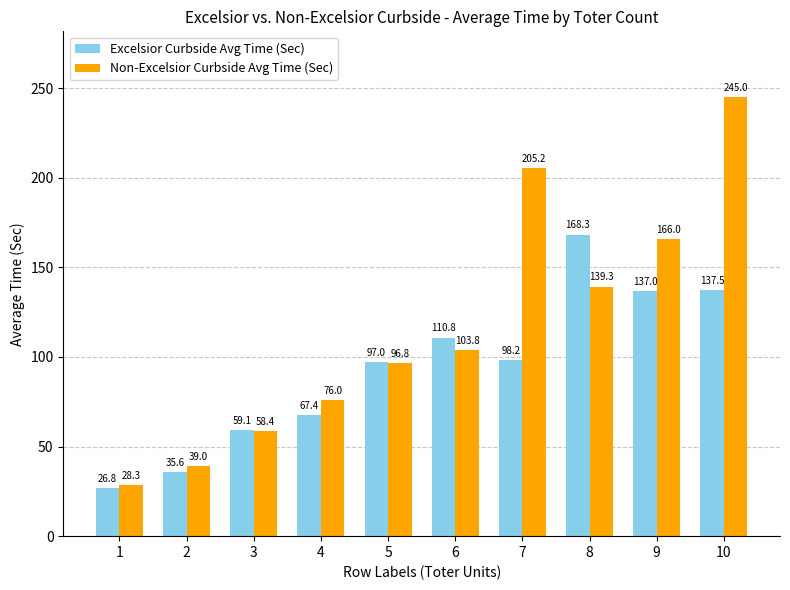

List the labels in order of Excelsior Curbside Avg Time (Sec) value, smallest first.

1, 2, 3, 4, 5, 7, 6, 9, 10, 8